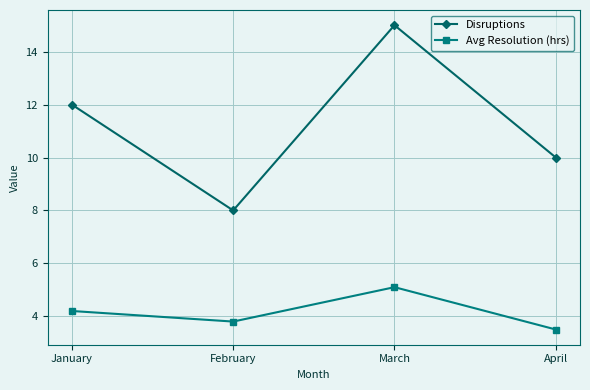

At which category does the chart reach its peak across all series?

March